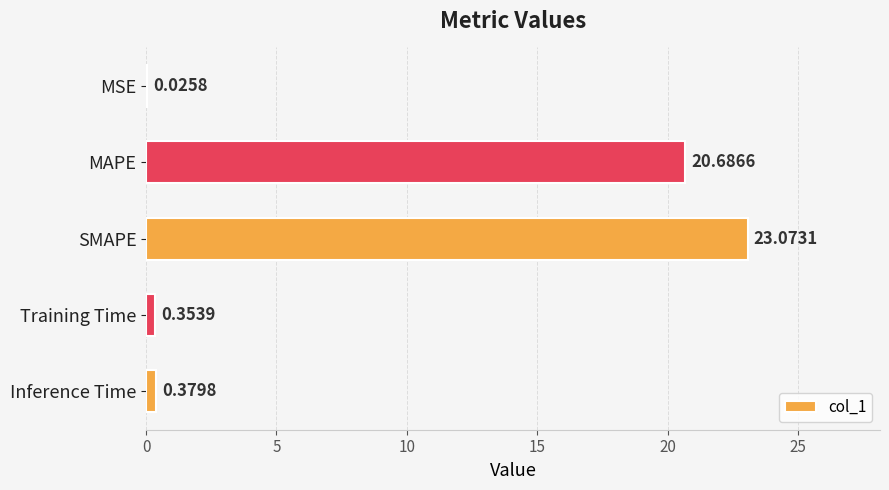

What is the sum of all values?

44.5